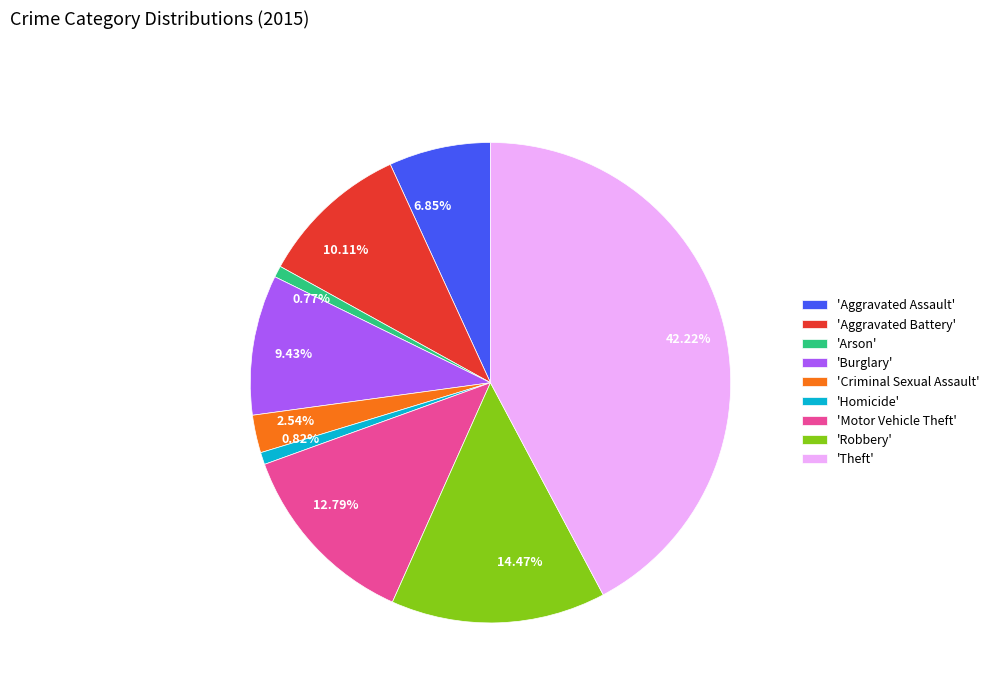

How many segments does this pie chart have?

9